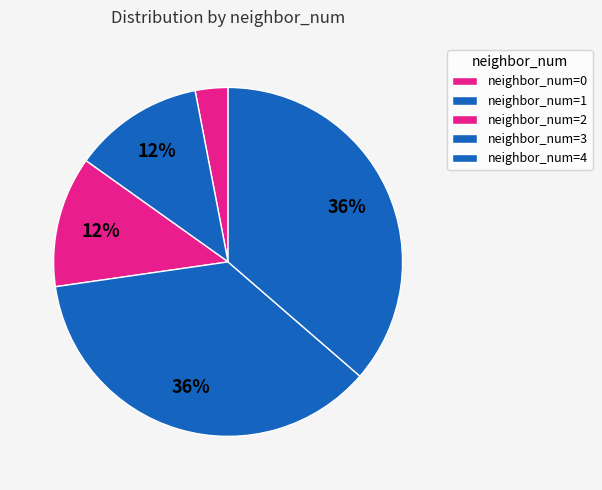

How many segments does this pie chart have?

5